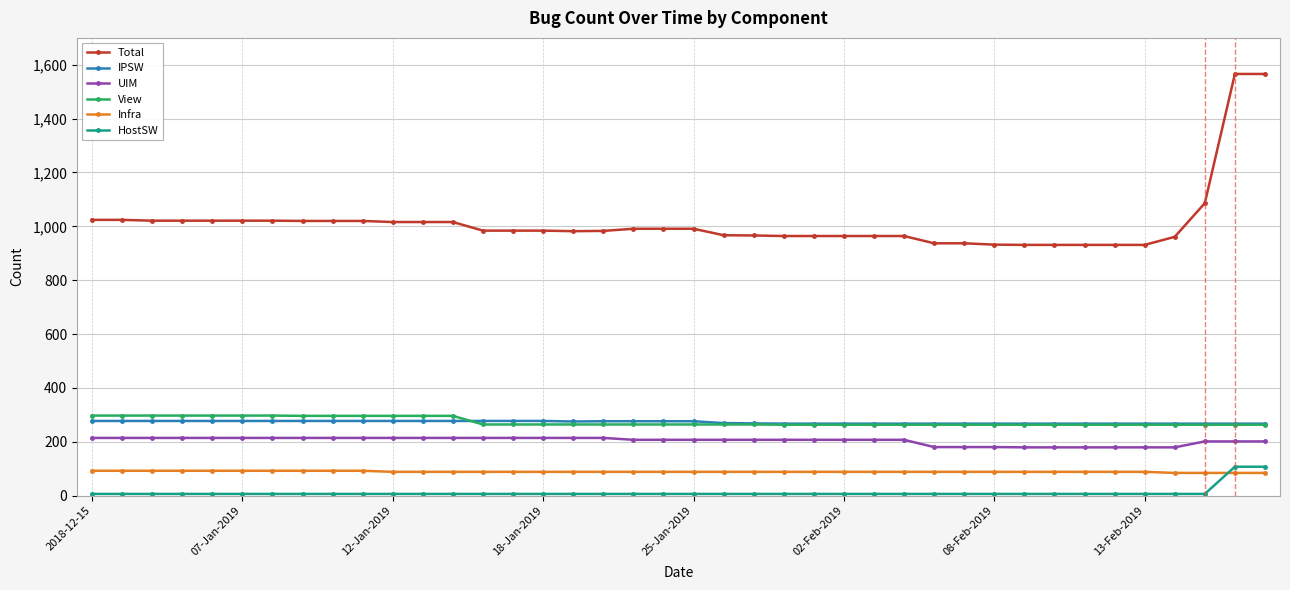

Which series has the largest total across all categories?

Total